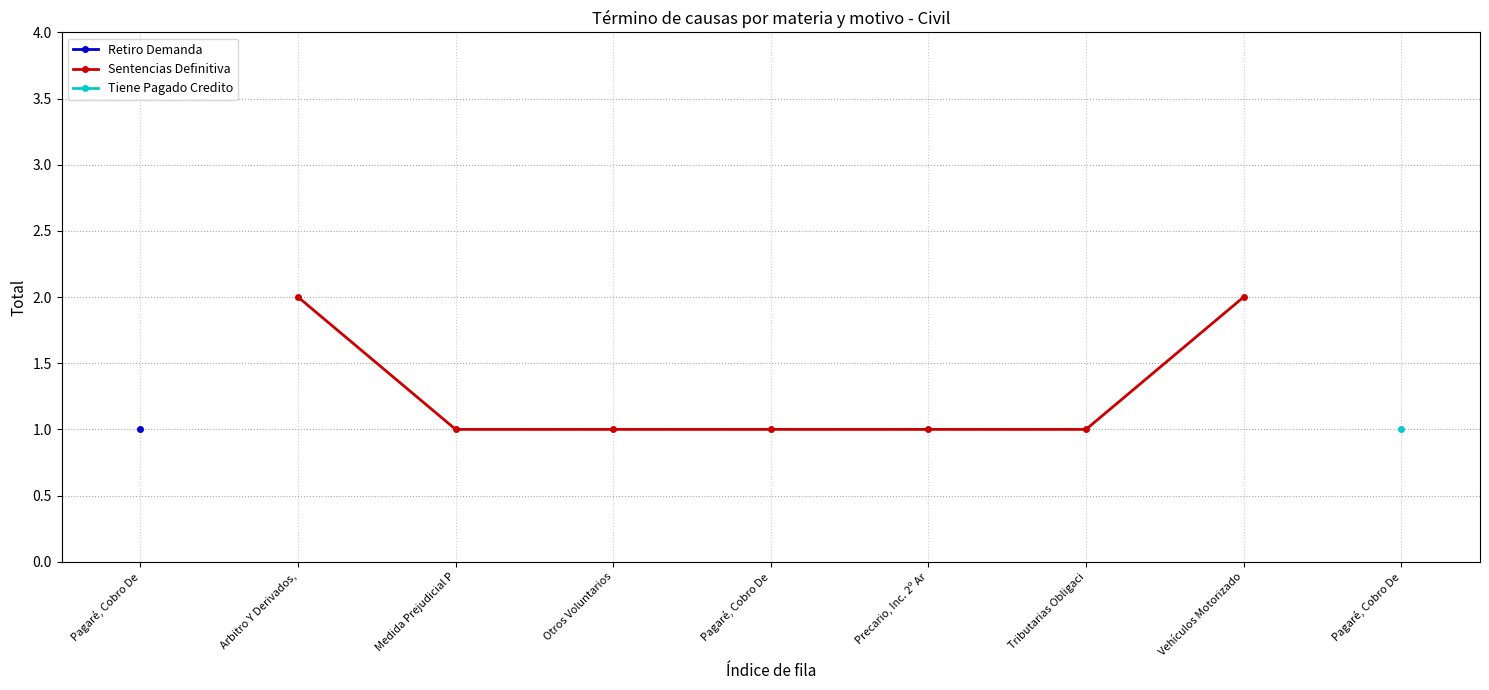

True or false: Sentencias Definitiva has more than 2 points higher than both neighbors.

False